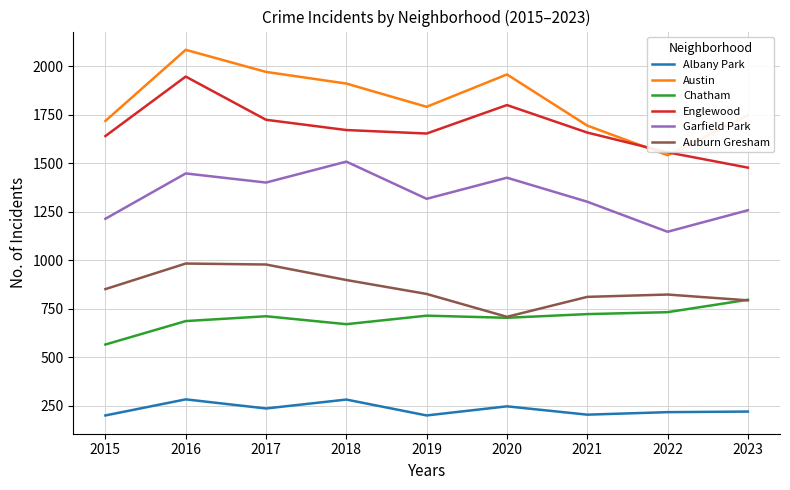

Rank the series by their maximum value, from highest to lowest.

Austin, Englewood, Garfield Park, Auburn Gresham, Chatham, Albany Park